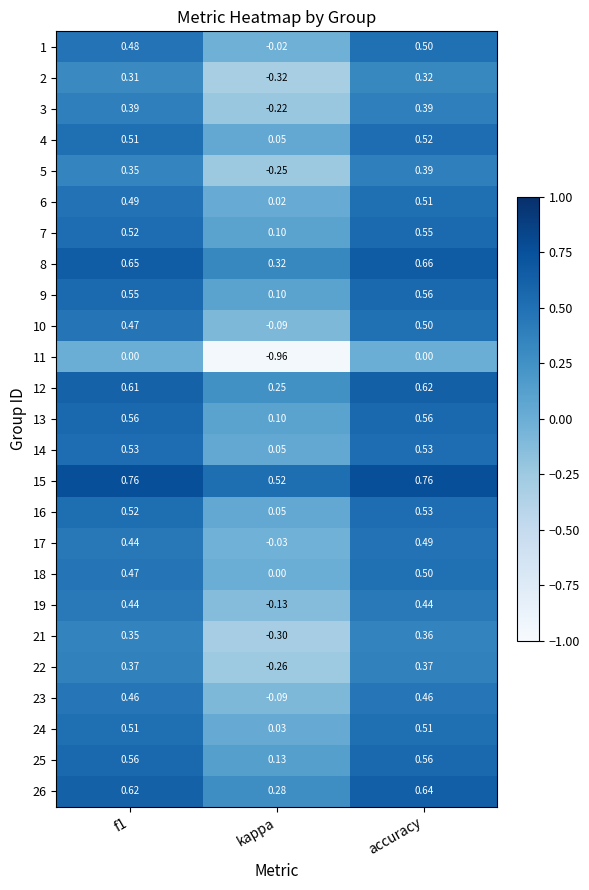

Where is 16 nearest to the value 0?

kappa